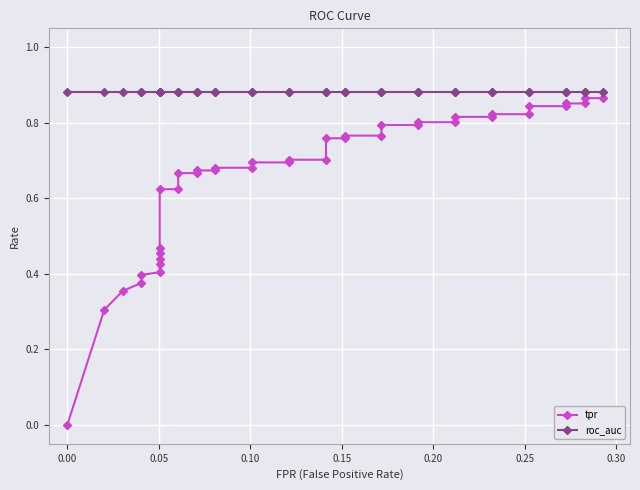

What is the lowest value of the roc_auc series?

0.9